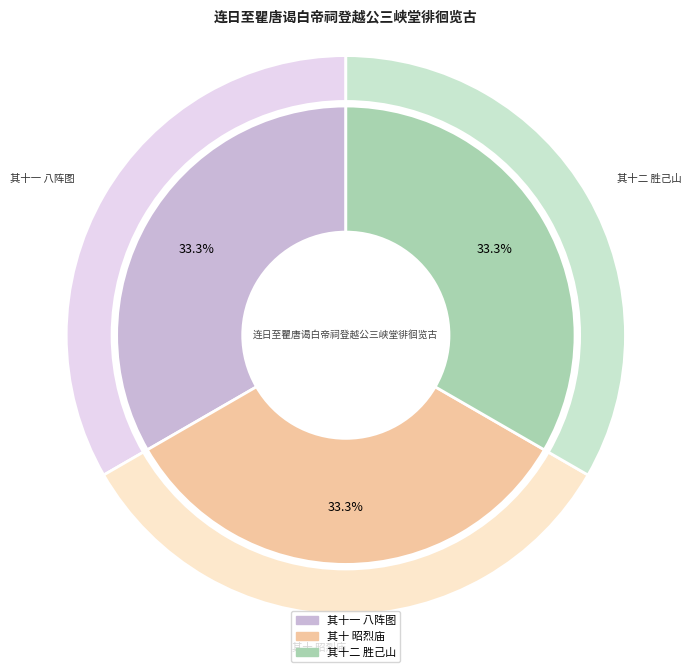

Combined, what portion of the pie is 其十二 胜己山 and 其十一 八阵图?

66.7%